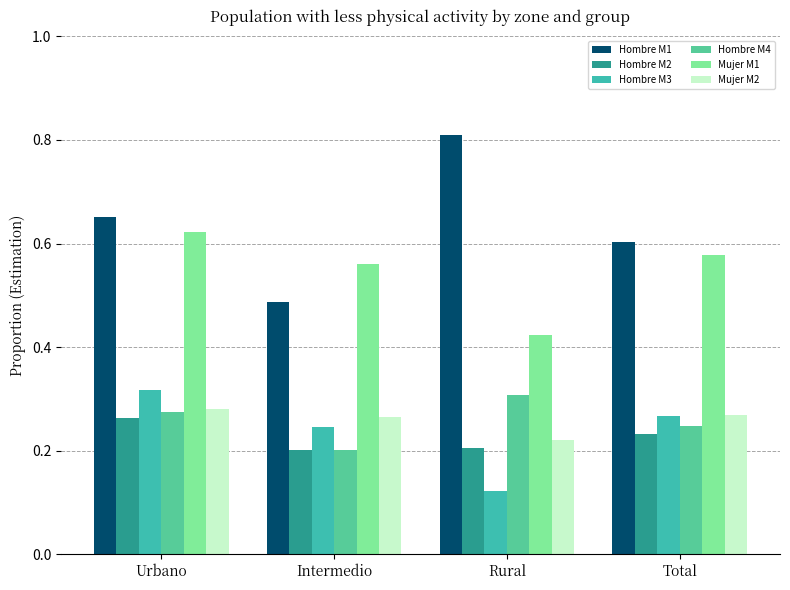

Reading left to right, what are all the values shown in this chart?

Hombre M1: 0.7	0.5	0.8	0.6
Hombre M2: 0.3	0.2	0.2	0.2
Hombre M3: 0.3	0.2	0.1	0.3
Hombre M4: 0.3	0.2	0.3	0.2
Mujer M1: 0.6	0.6	0.4	0.6
Mujer M2: 0.3	0.3	0.2	0.3